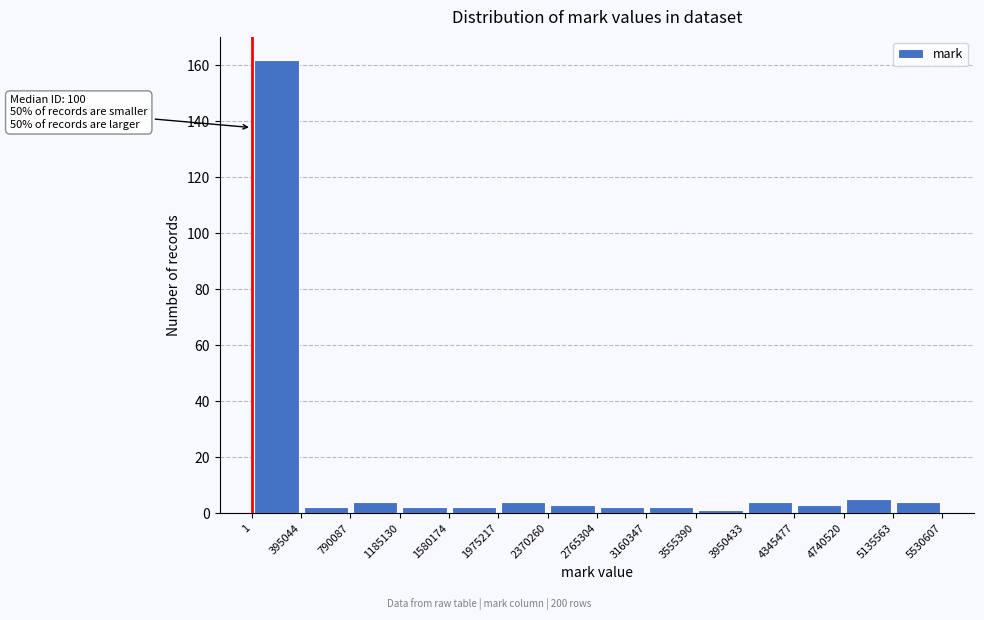

Over which range of the x-axis is the bar tallest?

1 to 395044